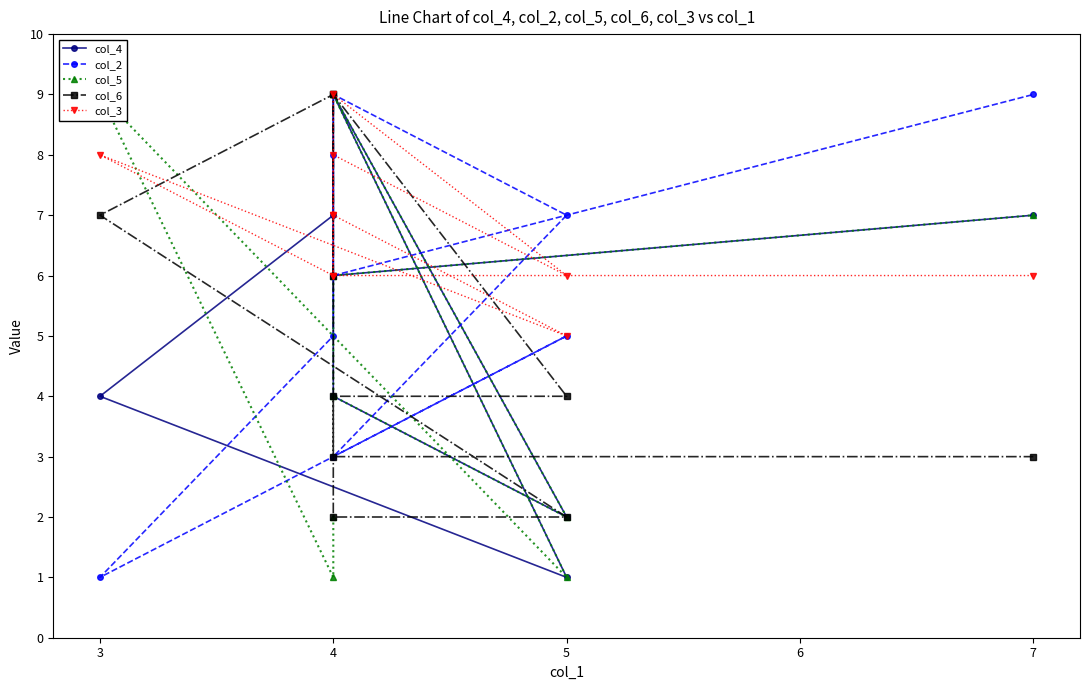

How many lines are shown in the chart?

5